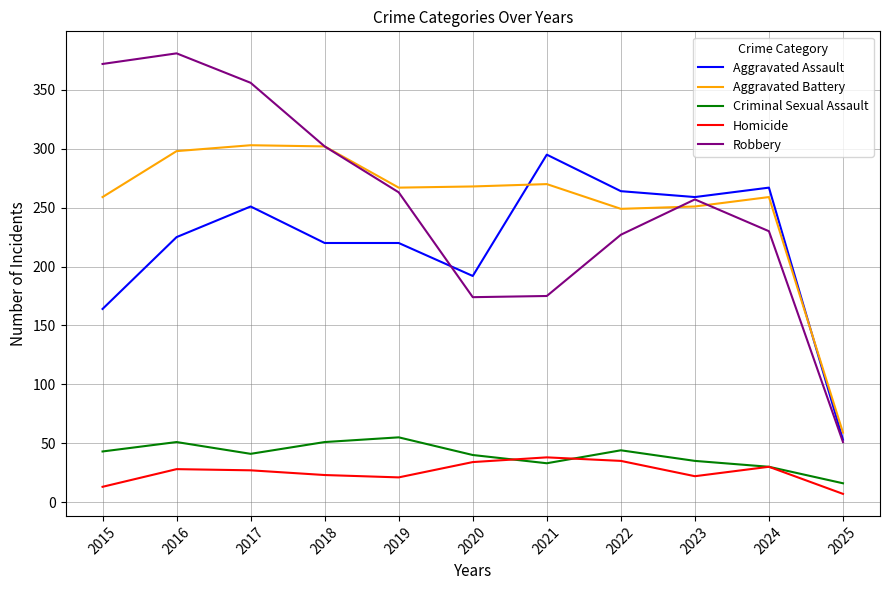

What is the difference between the Criminal Sexual Assault values at 2018 and 2023?

16